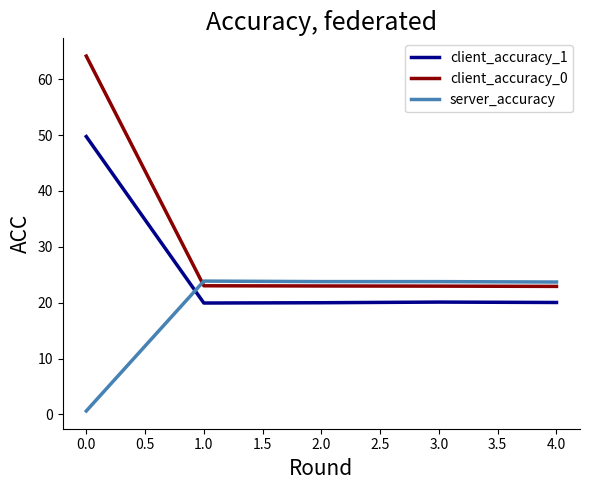

How many lines are shown in the chart?

3